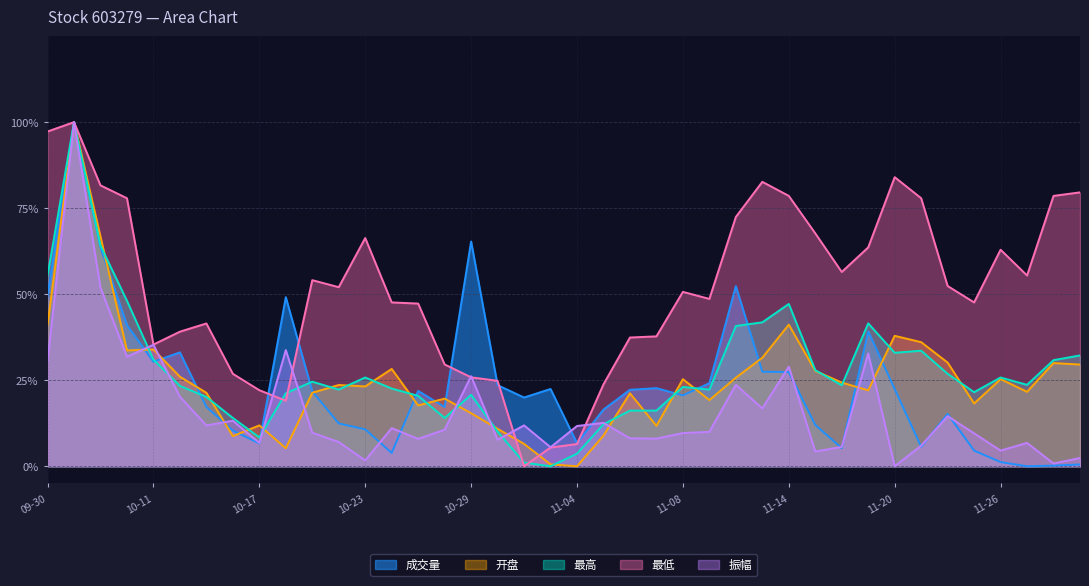

What is the total value across all series at 2024-11-01?

0.3